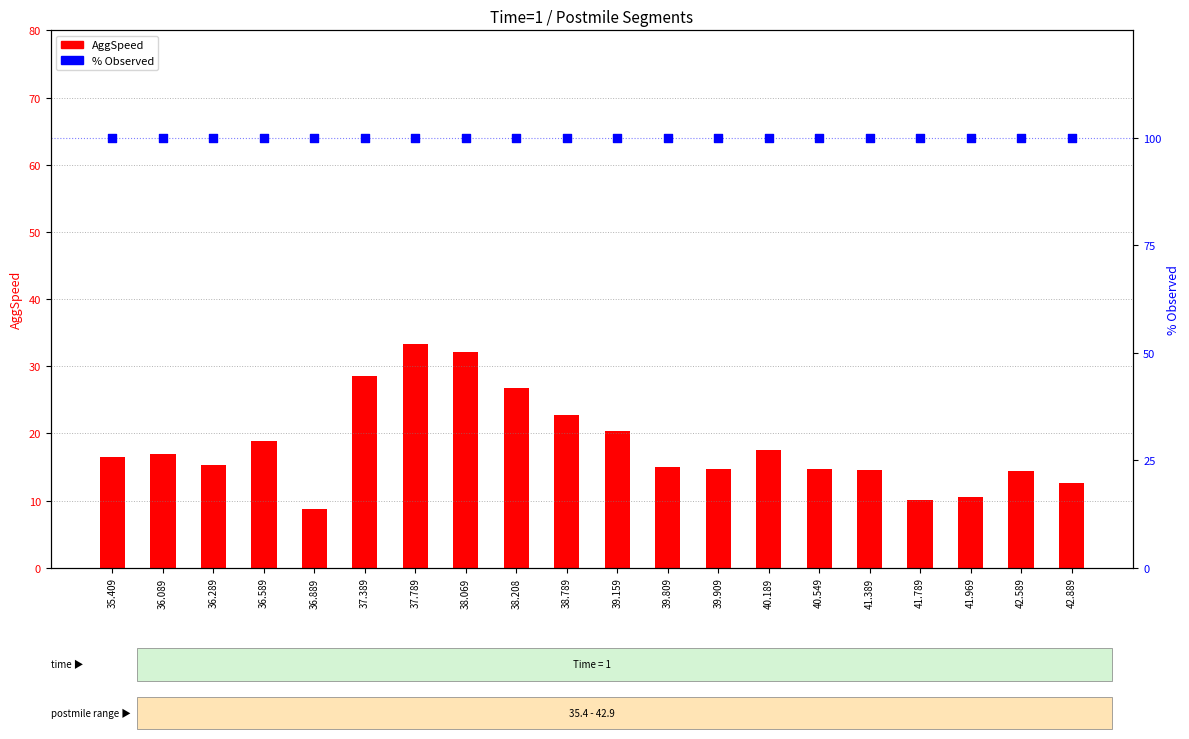

Which series reaches the maximum Y coordinate?

% Observed